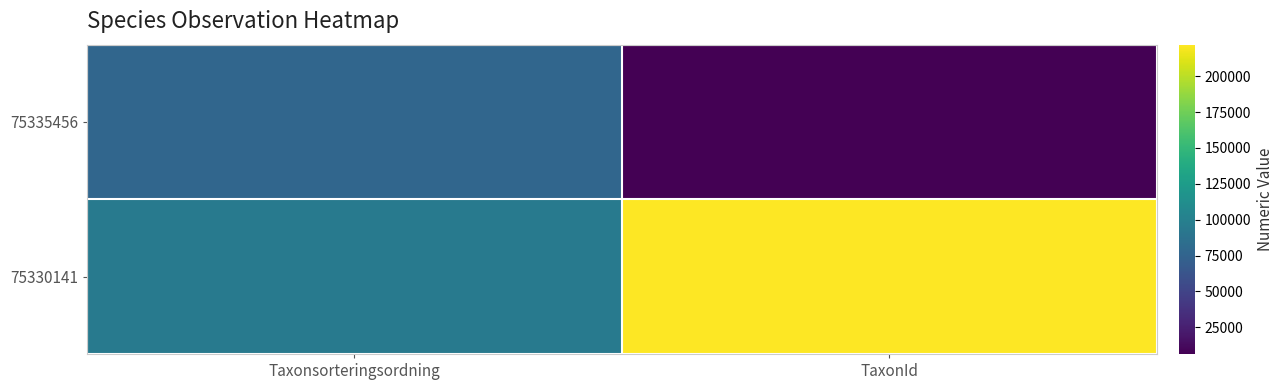

What is the spread (max minus min) of values at Taxonsorteringsordning?

18013